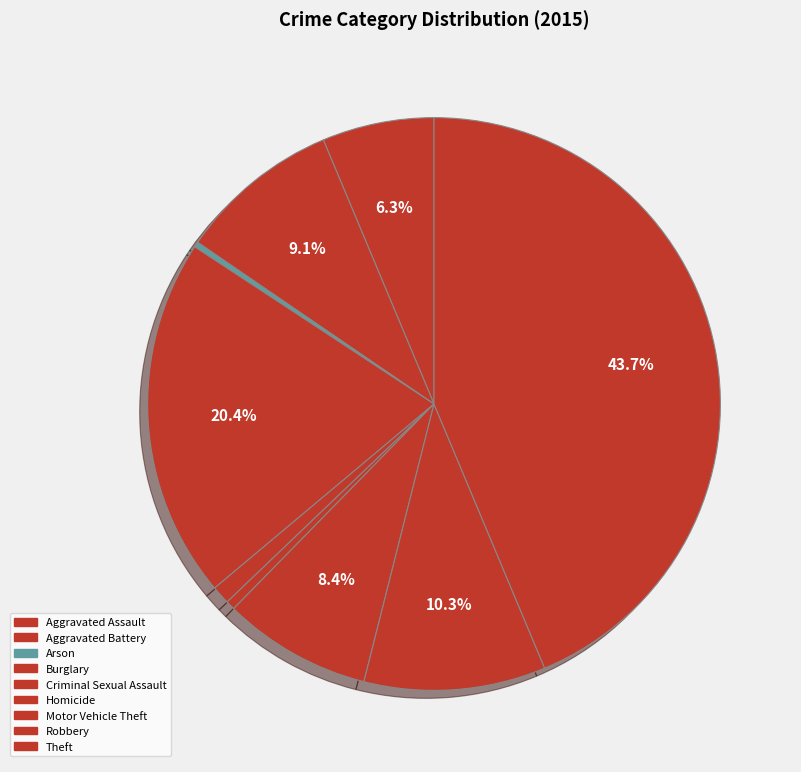

Is it true that Aggravated Battery is 1% of the pie?

False